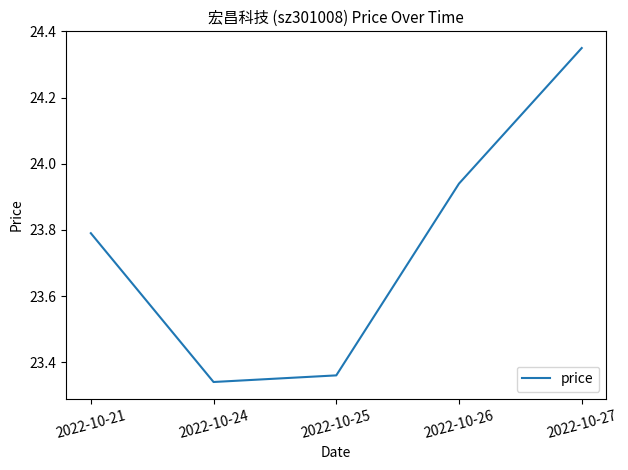

List the labels in order of value, smallest first.

2022-10-24, 2022-10-25, 2022-10-21, 2022-10-26, 2022-10-27